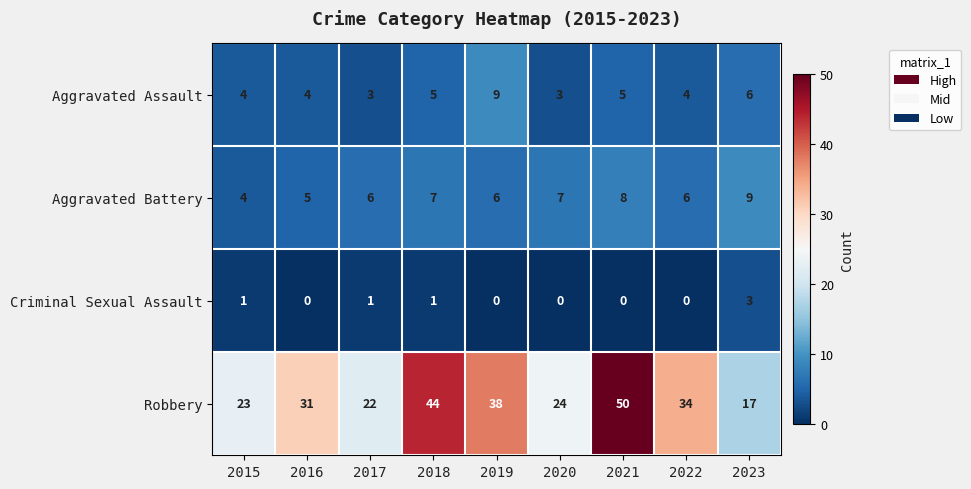

True or false: Aggravated Battery has a value of 2 at 2020.

False